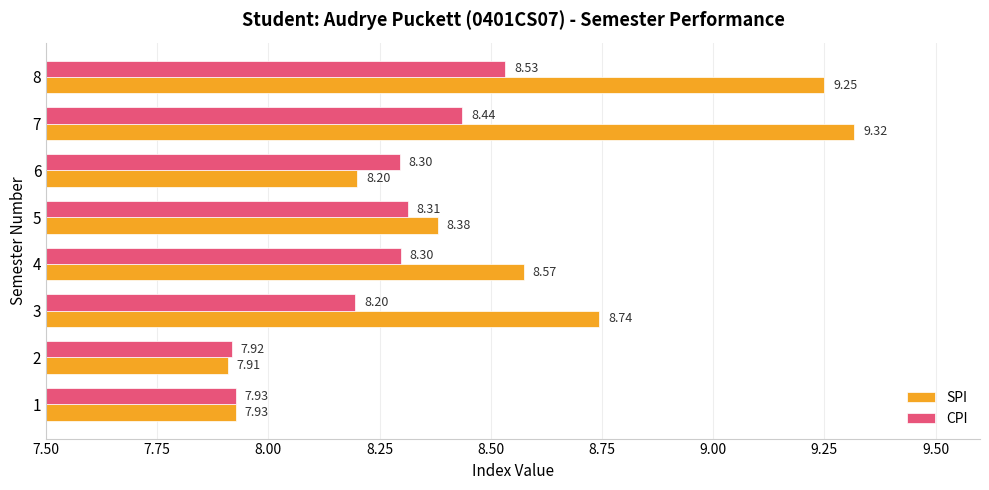

What is the difference between the maximum and minimum values in the CPI series?

0.6